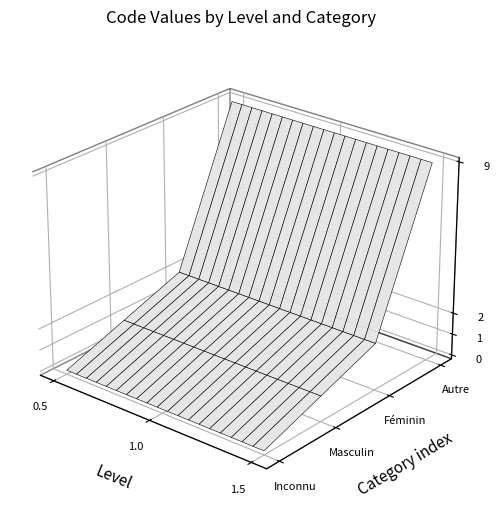

Reading left to right, what are all the values shown in this chart?

Inconnu=0	Masculin=1	Féminin=2	Autre (sexe ni masculin, ni féminin)=9